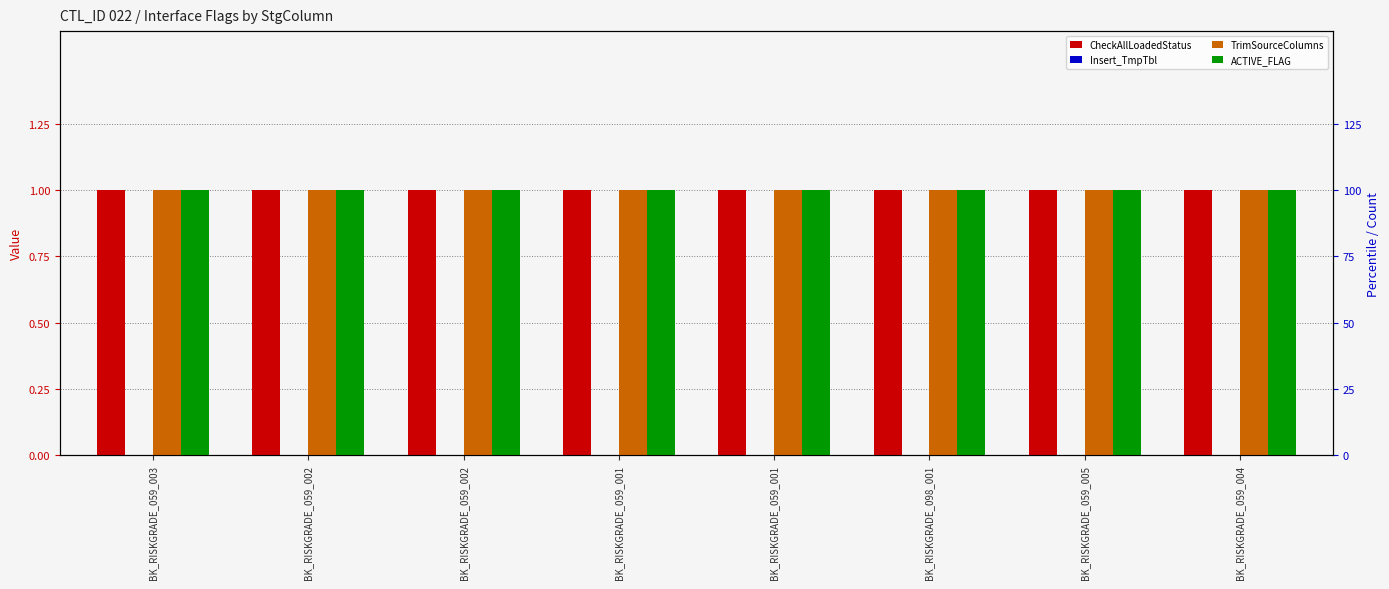

Which series has the largest total across all categories?

CheckAllLoadedStatus